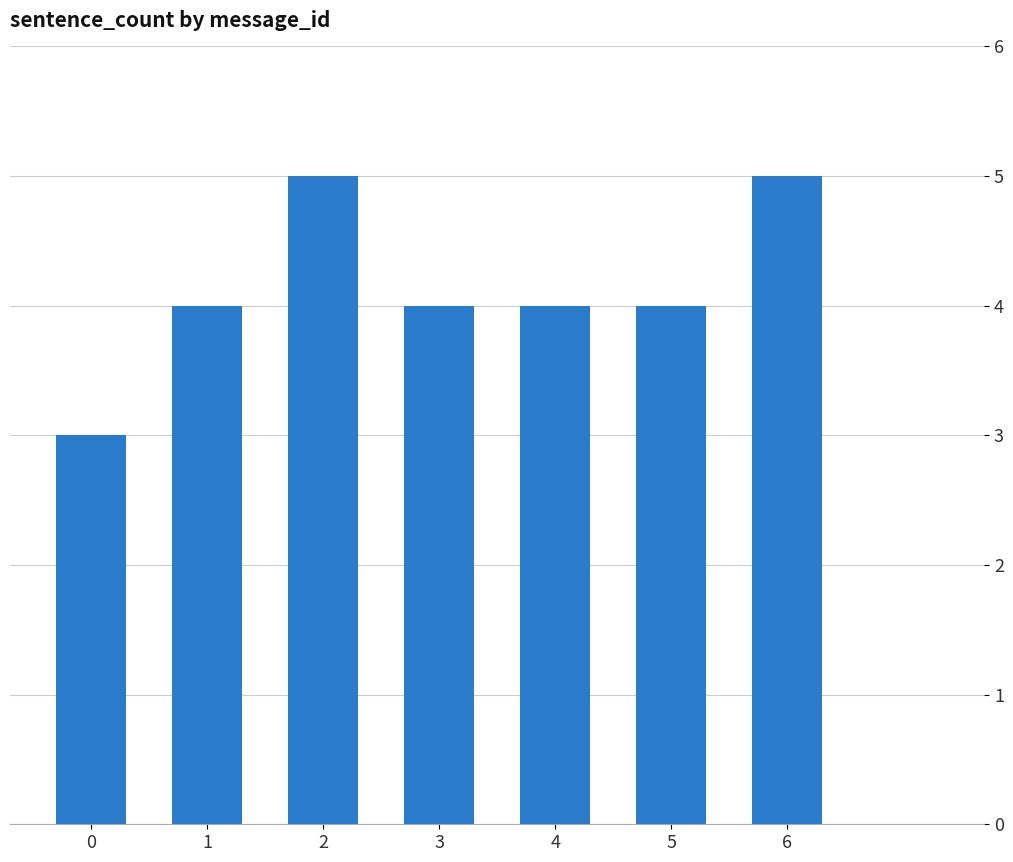

Which has a higher value, 1 or 2?

2